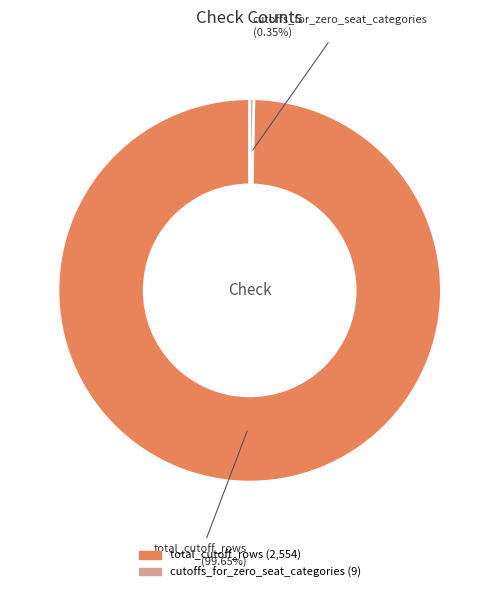

Does any single category account for the majority?

Yes